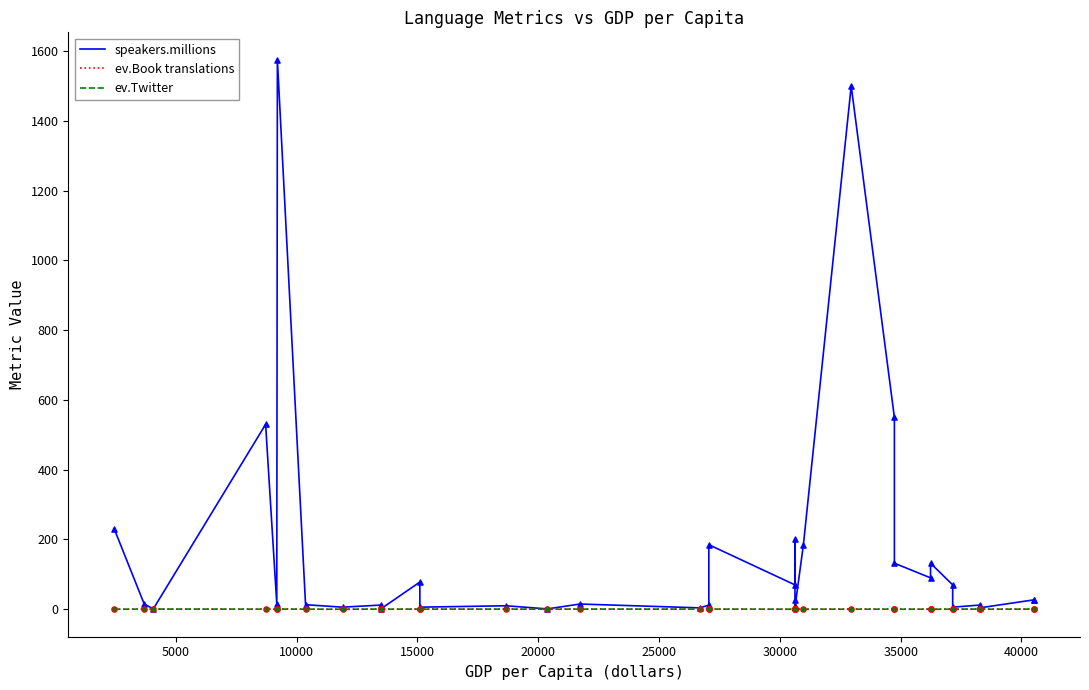

Is the value of ev.Book translations at 11 greater than the value of speakers.millions at 23?

No